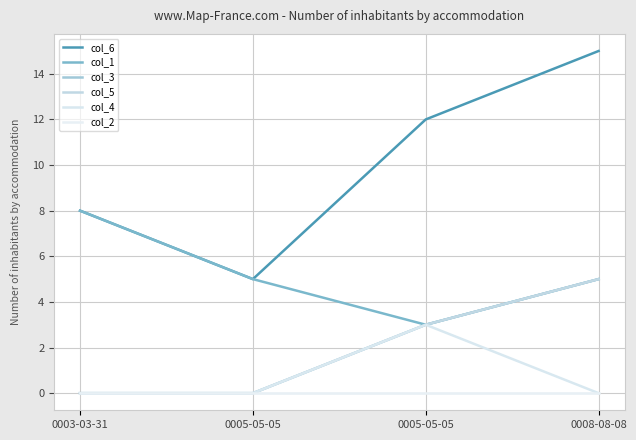

Does the chart display data point markers on the line(s)?

No